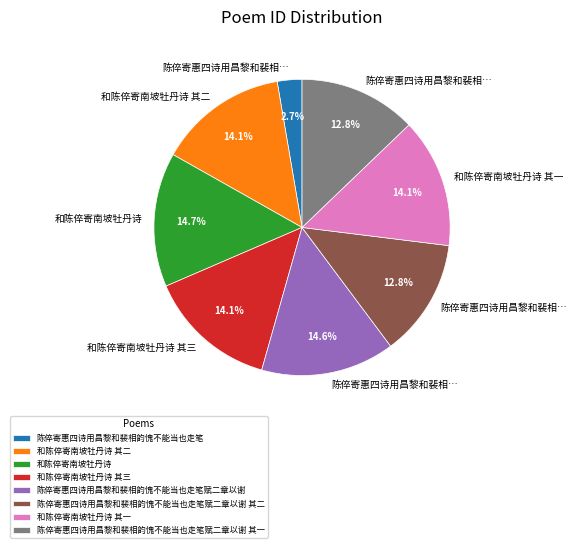

To the nearest percent, what is the difference between the largest and smallest slice percentages?

12%